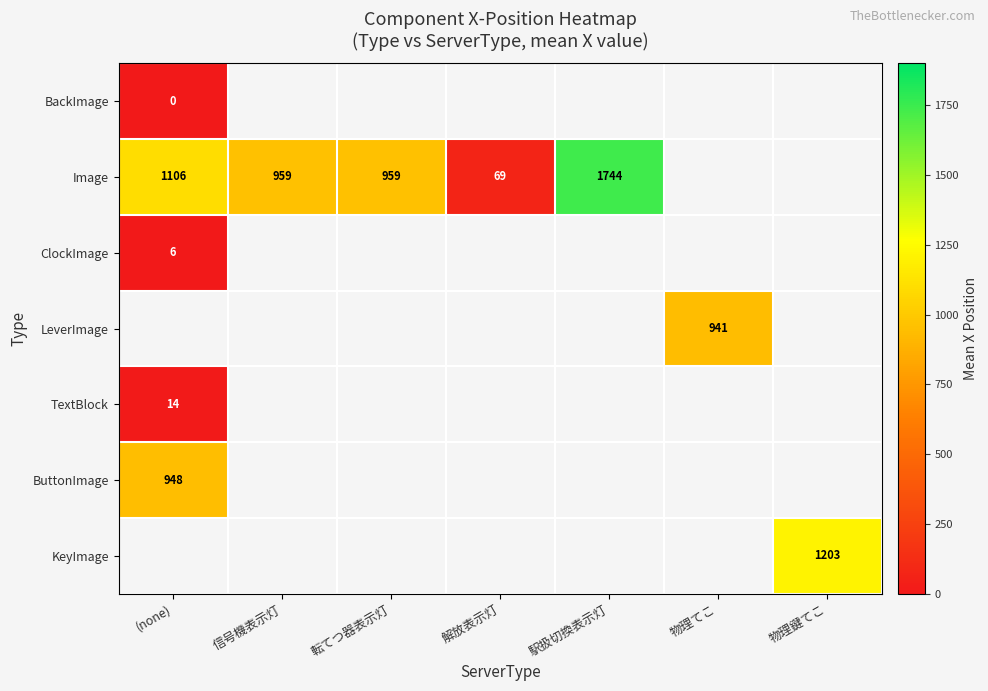

At which category does the chart reach its peak across all series?

駅扱切換表示灯